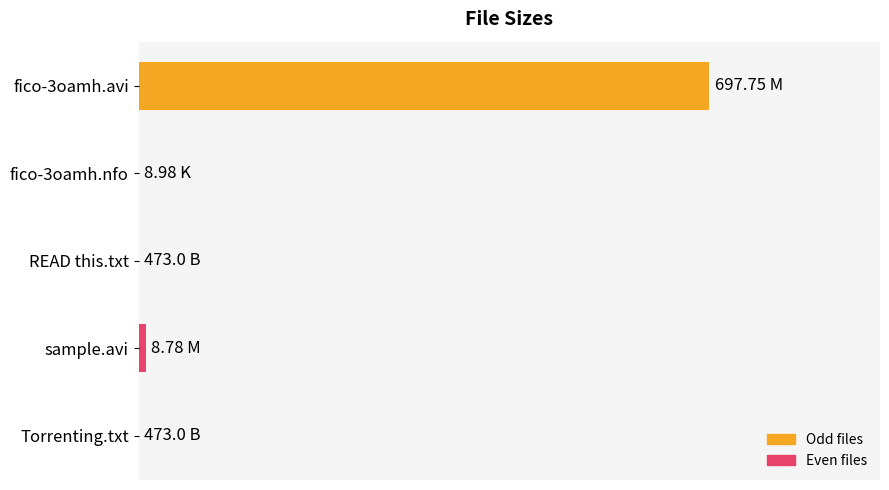

Does the chart contain any negative values?

No